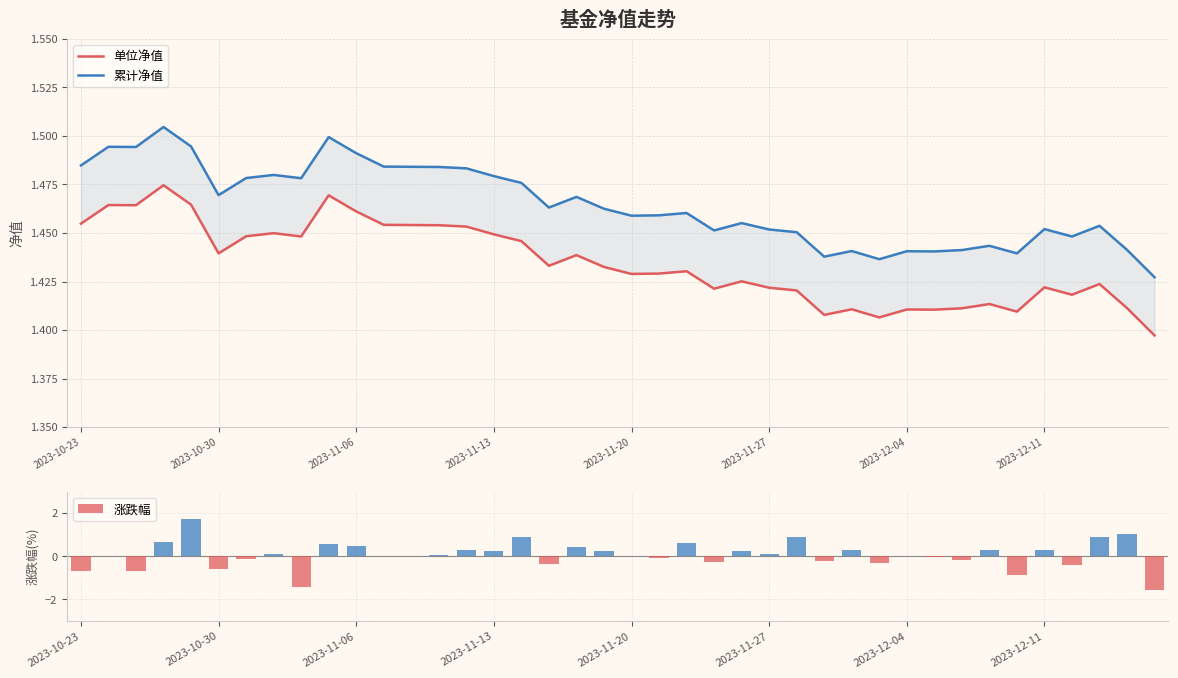

Reading right to left, what are all the values shown in this chart?

单位净值: 1.4	1.4	1.4	1.4	1.4	1.4	1.4	1.4	1.4	1.4	1.4	1.4	1.4	1.4	1.4	1.4	1.4	1.4	1.4	1.4	1.4	1.4	1.4	1.4	1.4	1.5	1.5	1.5	1.5	1.5	1.5	1.4	1.4	1.4	1.4	1.5	1.5	1.5	1.5	1.5
累计净值: 1.4	1.4	1.5	1.4	1.5	1.4	1.4	1.4	1.4	1.4	1.4	1.4	1.4	1.5	1.5	1.5	1.5	1.5	1.5	1.5	1.5	1.5	1.5	1.5	1.5	1.5	1.5	1.5	1.5	1.5	1.5	1.5	1.5	1.5	1.5	1.5	1.5	1.5	1.5	1.5
涨跌幅: -1.6	1.0	0.9	-0.4	0.3	-0.9	0.3	-0.2	-0.1	0.0	-0.3	0.3	-0.2	0.9	0.1	0.2	-0.3	0.6	-0.1	-0.0	0.2	0.4	-0.4	0.9	0.2	0.3	0.1	0.0	0.0	0.5	0.6	-1.4	0.1	-0.1	-0.6	1.7	0.7	-0.7	0.0	-0.7